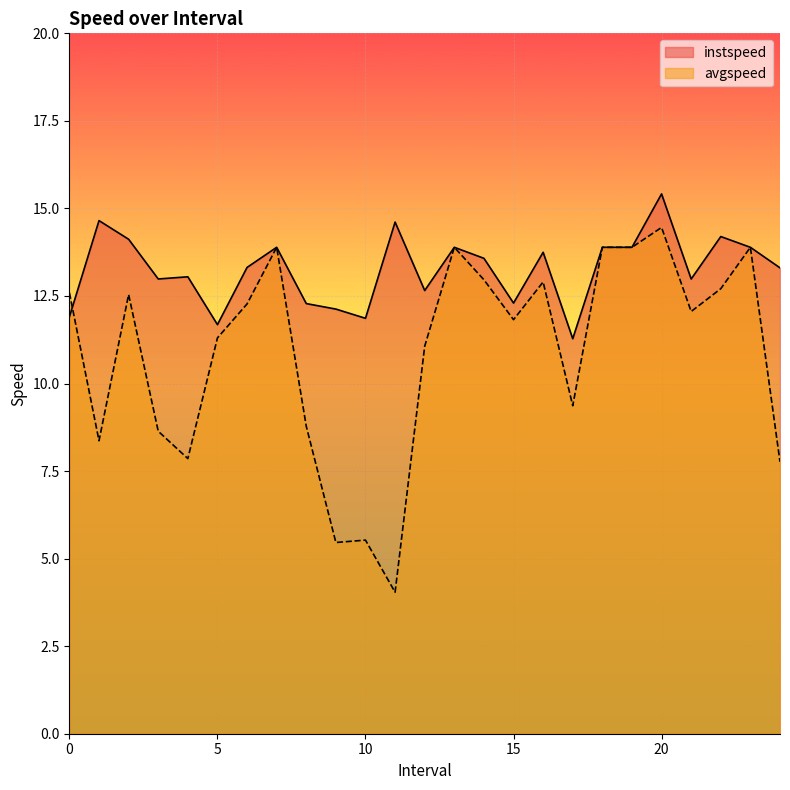

What is the label of the 24th point from the right?

1.0